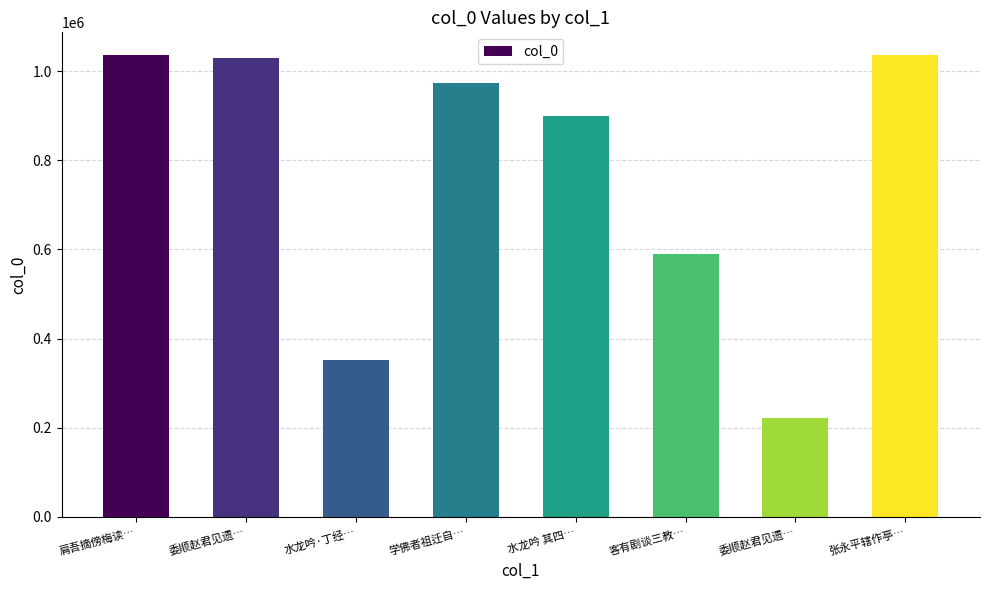

What is the value of the 1st bar from the left?

1035039